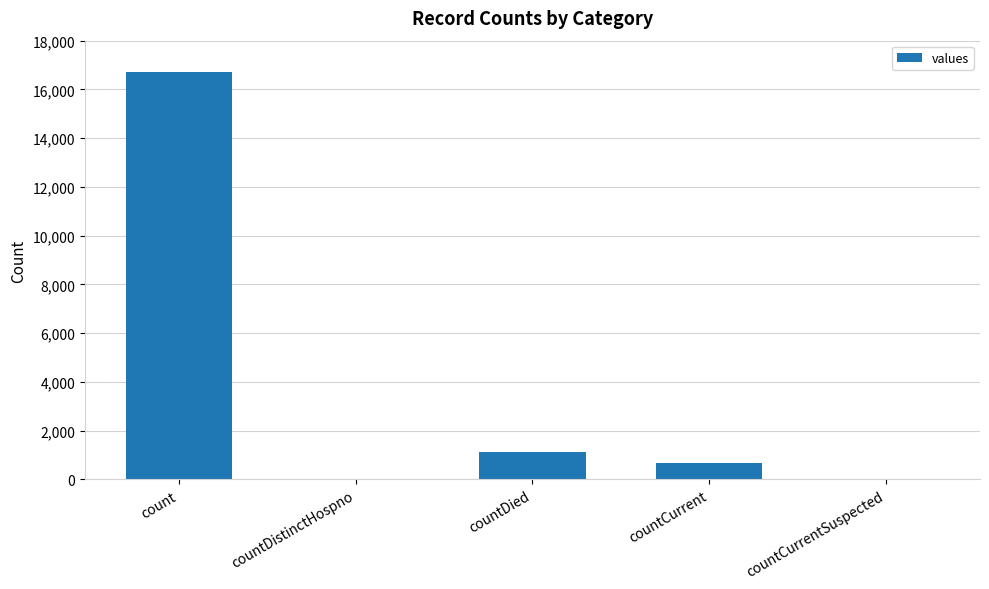

What is the average value?

3708